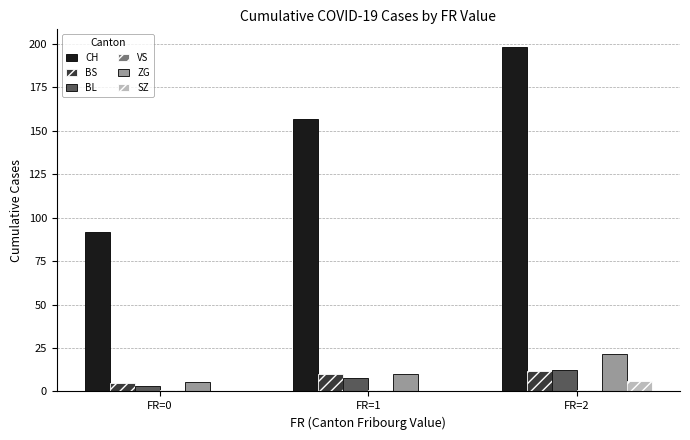

Between FR=1 and FR=2, which series saw the biggest shift?

CH